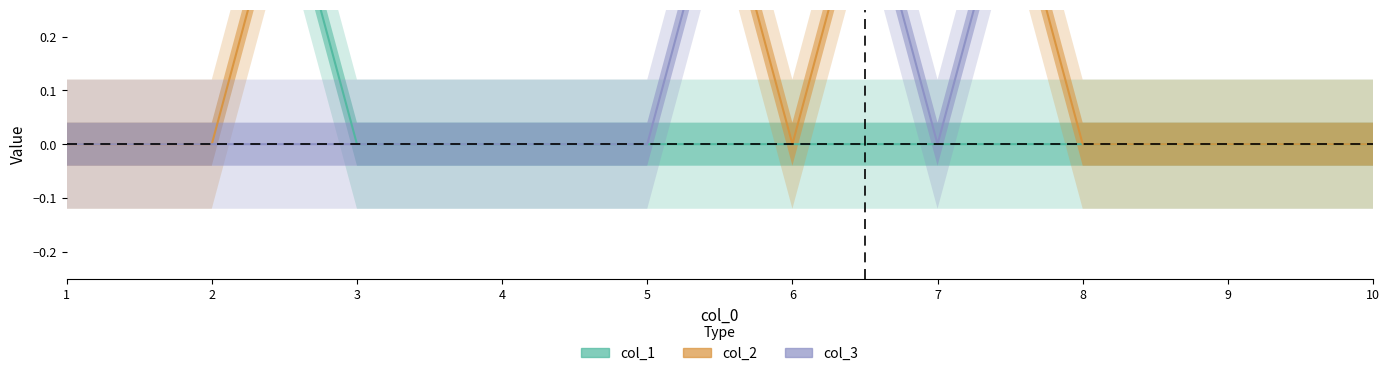

Which series changed the most between 2 and 4?

col_1